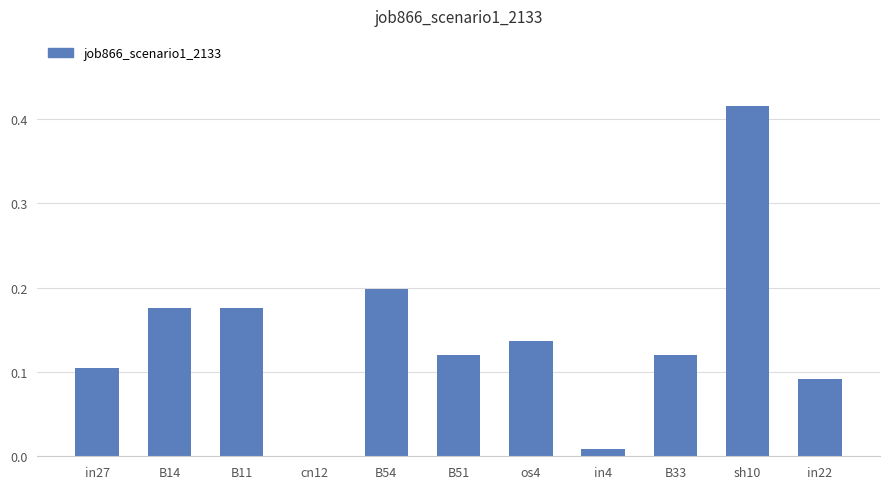

The chart shows a value of 0.1 at B14. True or false?

False